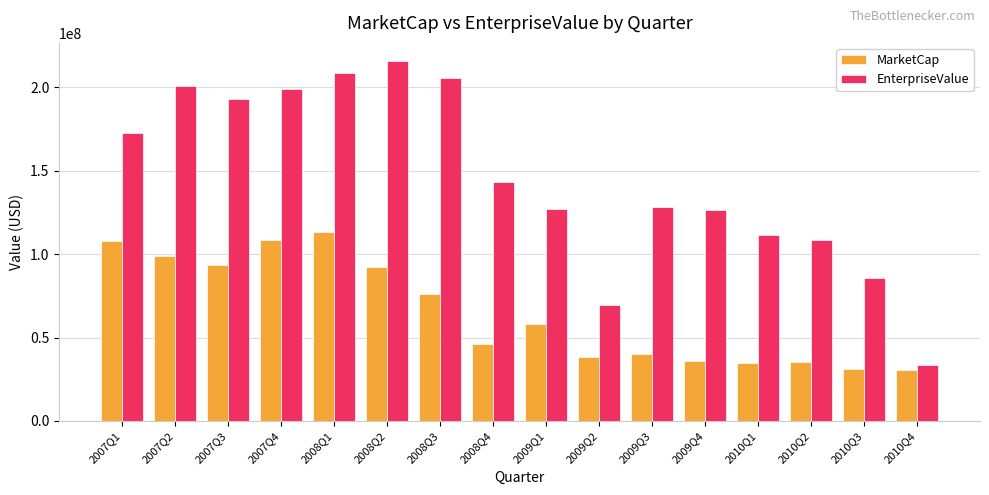

List the series in order of their peak value, highest first.

EnterpriseValue, MarketCap